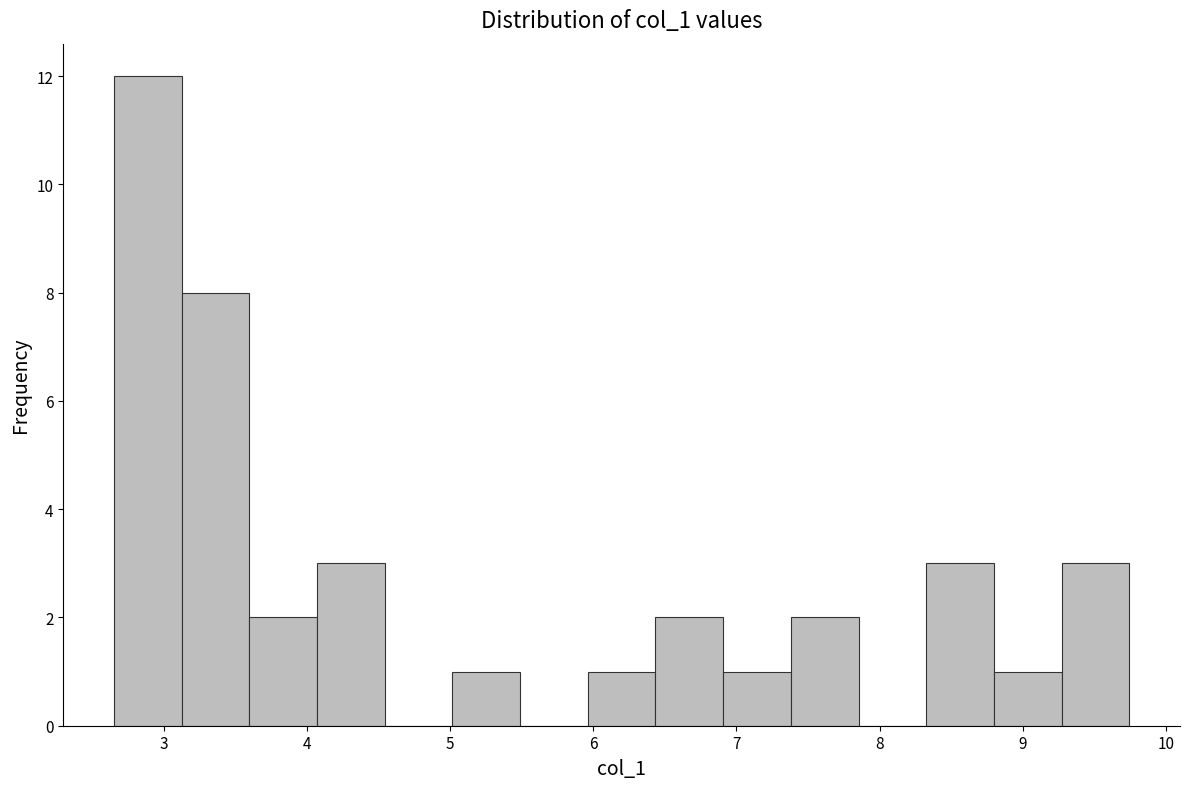

What is the height of the bar covering 8.3 to 8.8 on the x-axis? Neither the bar edges nor the heights are printed on the chart, so give them approximately, as read against the axes.

3